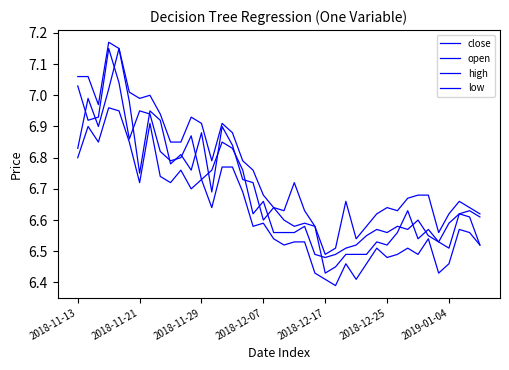

Which series has the largest total across all categories?

high